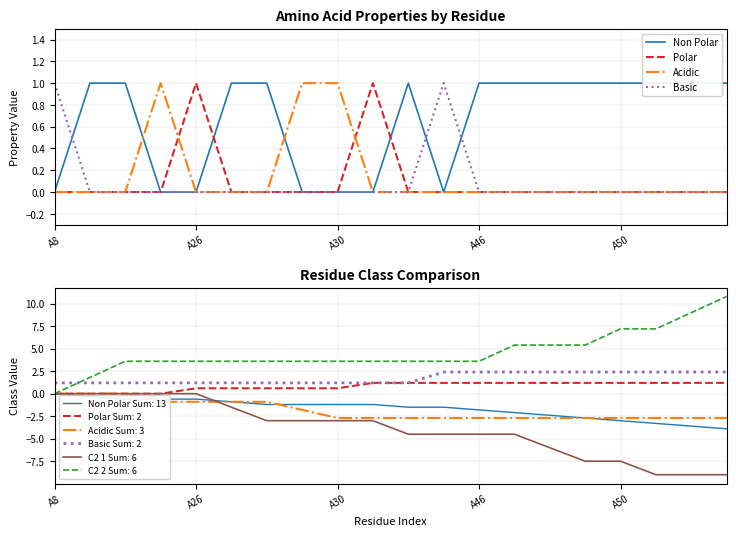

True or false: Basic Sum: 2 and Non Polar Sum: 13 intersect in this chart.

False